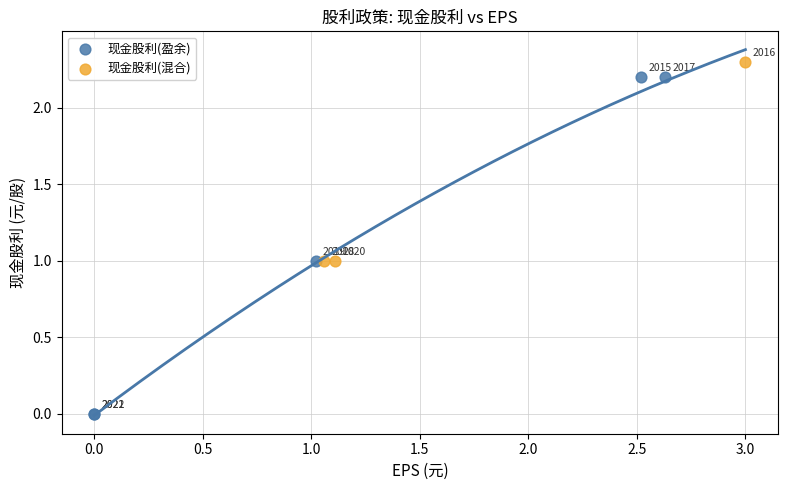

Which series contains the lowest Y value?

现金股利(盈余)